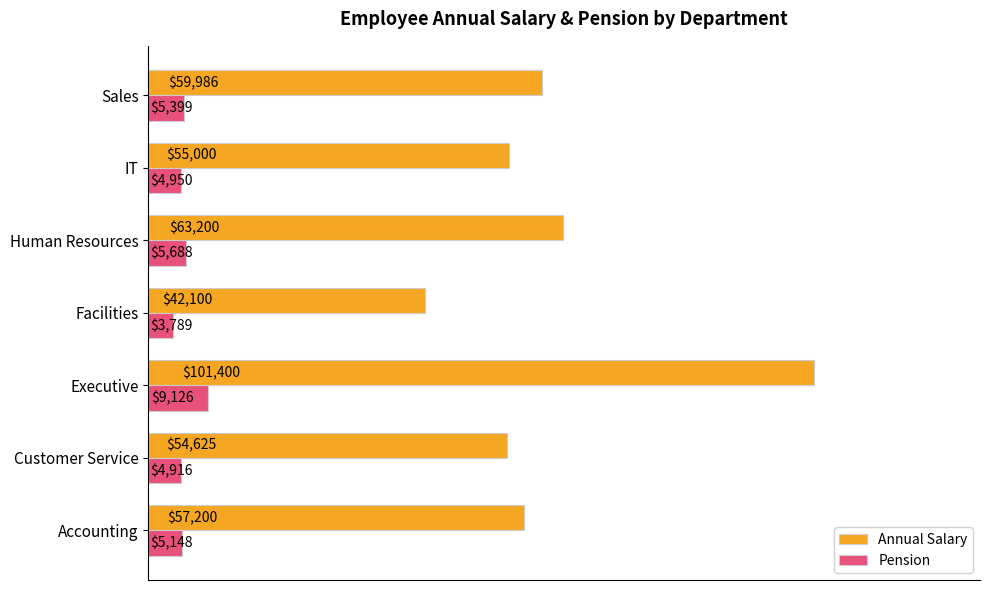

The Annual Salary series shows 101400.0 at Executive. True or false?

True